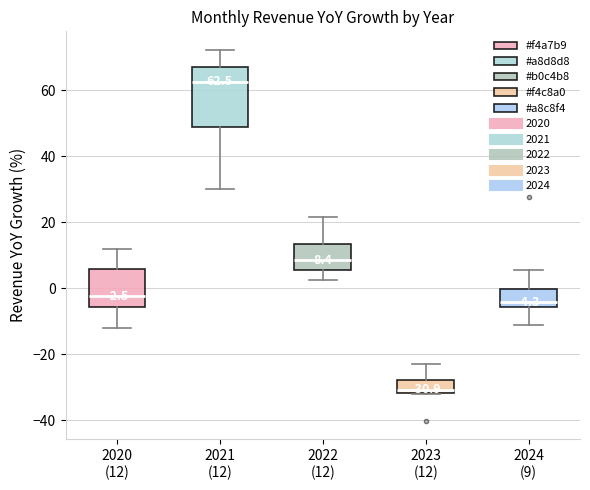

Which box has the lowest median line?

2023 (12)